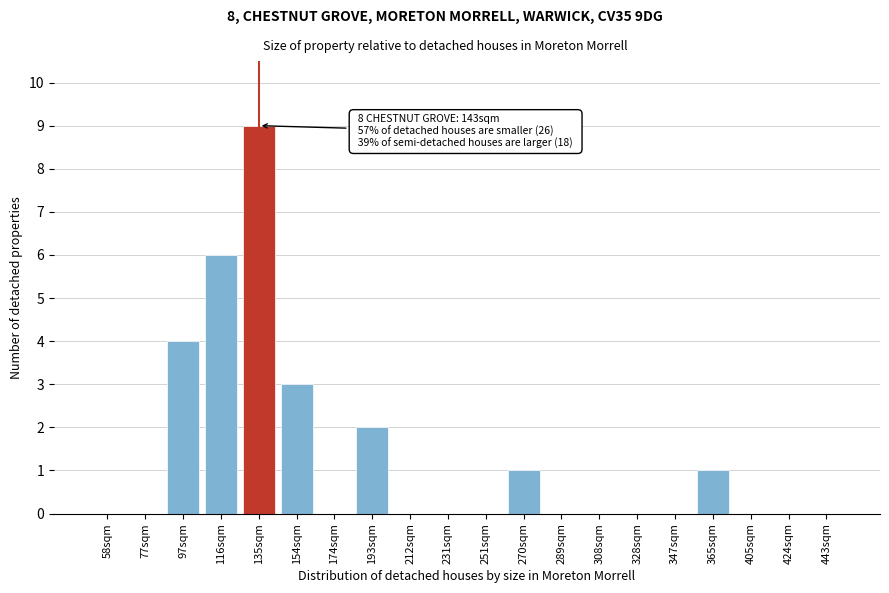

Reading left to right, list all the values displayed in this chart.

58sqm=0	77sqm=0	97sqm=4	116sqm=6	135sqm=9	154sqm=3	174sqm=0	193sqm=2	212sqm=0	231sqm=0	251sqm=0	270sqm=1	289sqm=0	308sqm=0	328sqm=0	347sqm=0	365sqm=1	405sqm=0	424sqm=0	443sqm=0